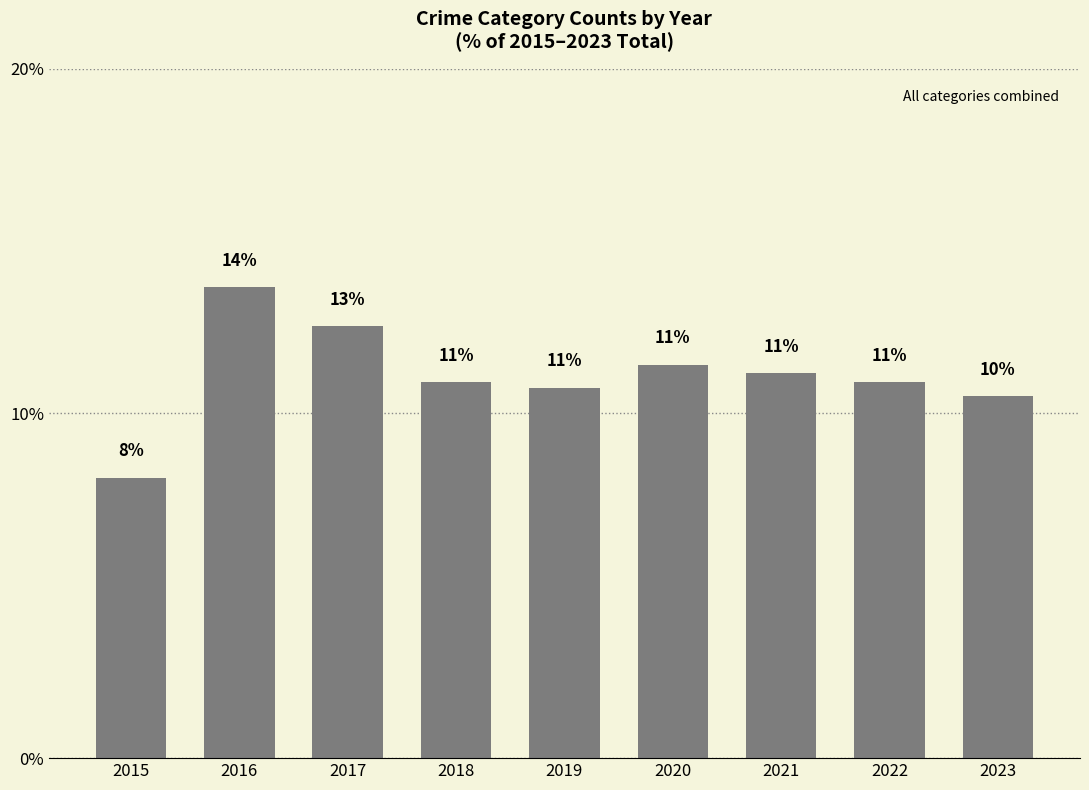

Where is the data nearest to the value 10?

2023